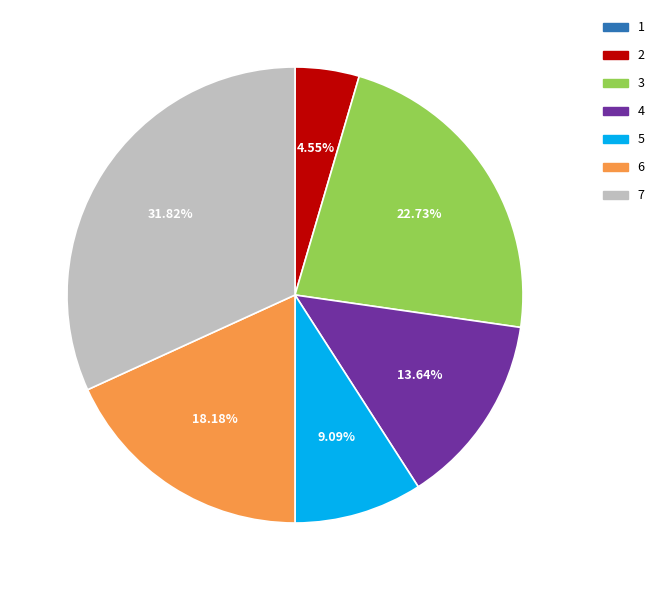

How much of the chart is everything except 7?

68.2%